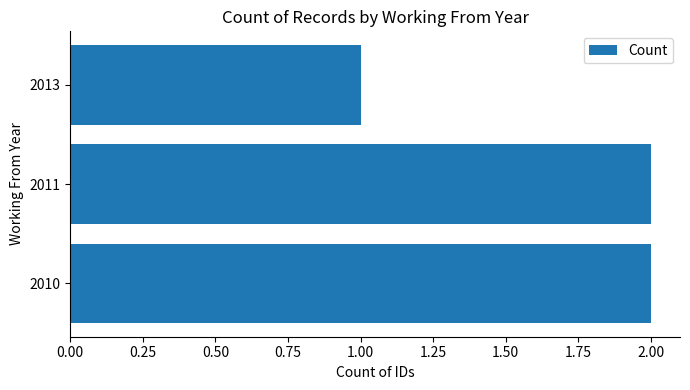

Does the chart contain stacked bars?

No